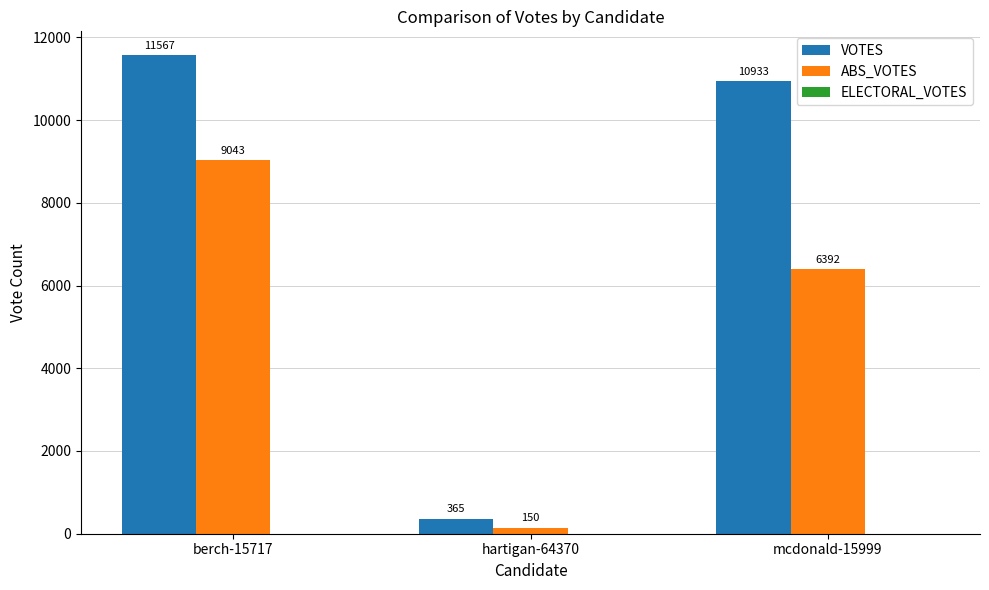

What is the sum of all VOTES values?

22865